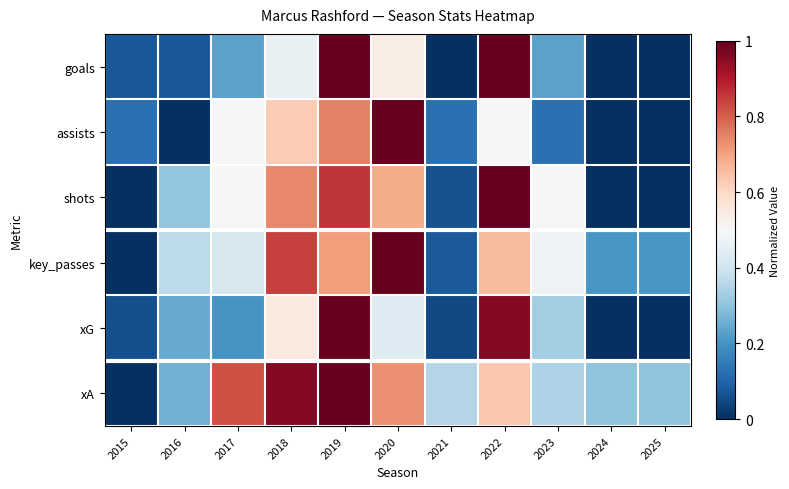

At which category is the sum across all series the highest?

2019